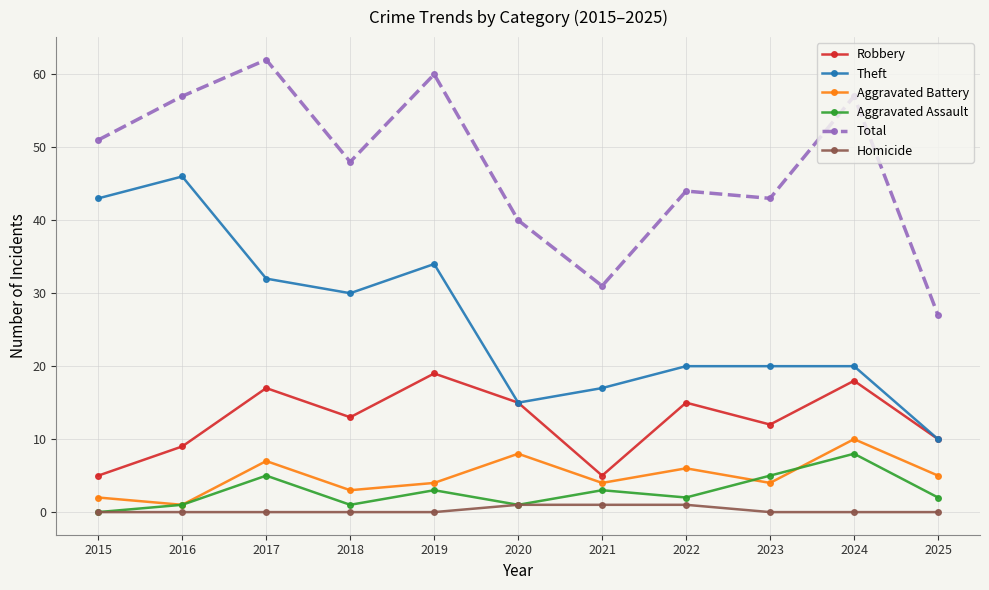

How many distinct data groups are displayed?

6